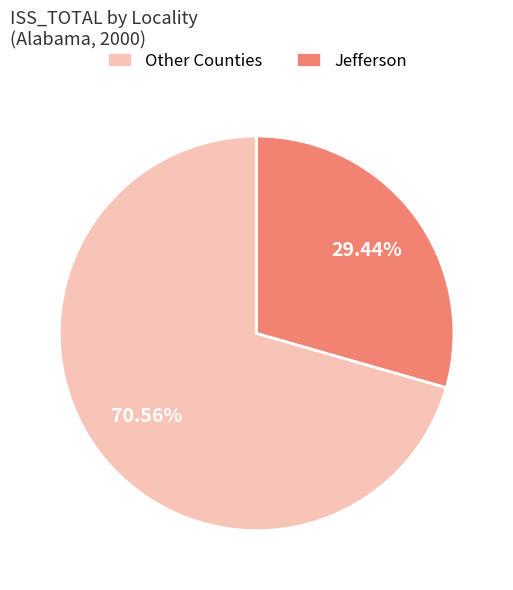

Between Jefferson and Other Counties, which is larger?

Other Counties